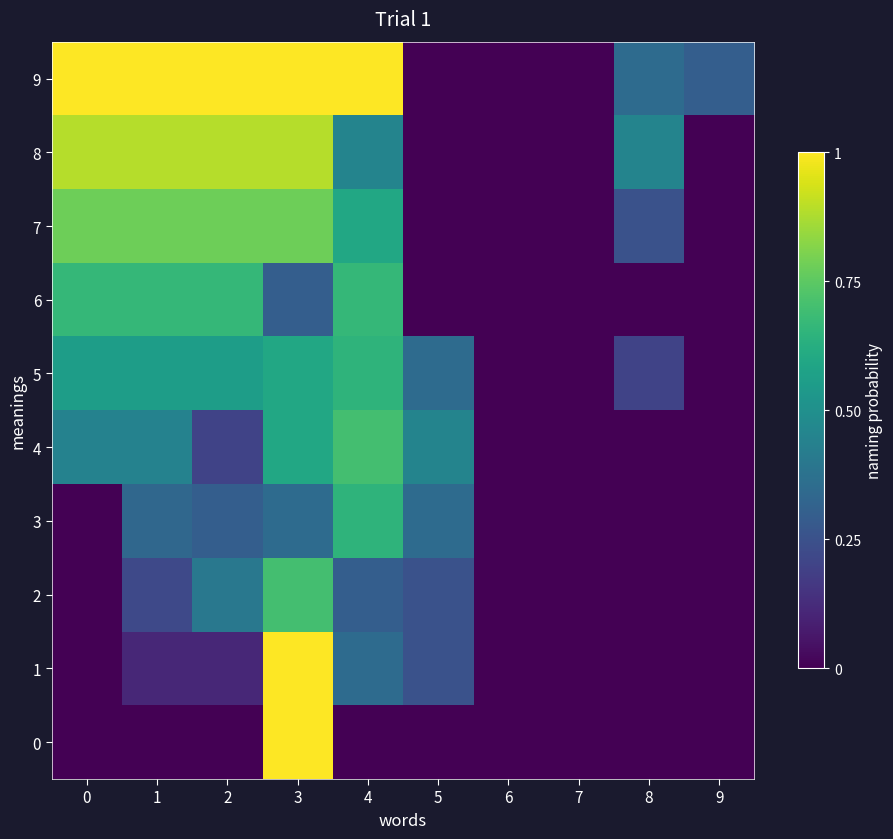

What is the difference between the highest and lowest values at 0?

1.0